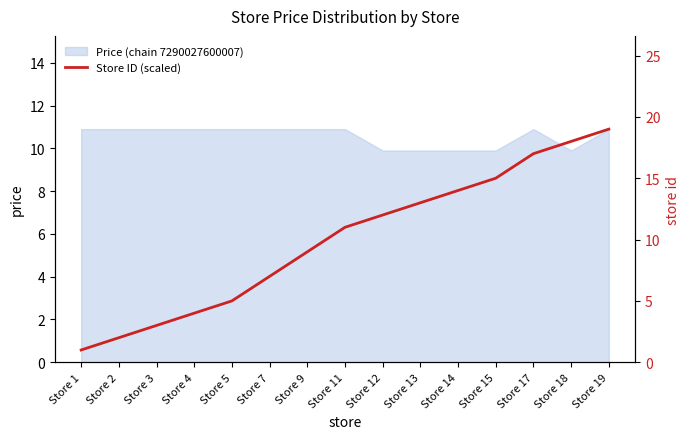

What is the sum of all values?

150